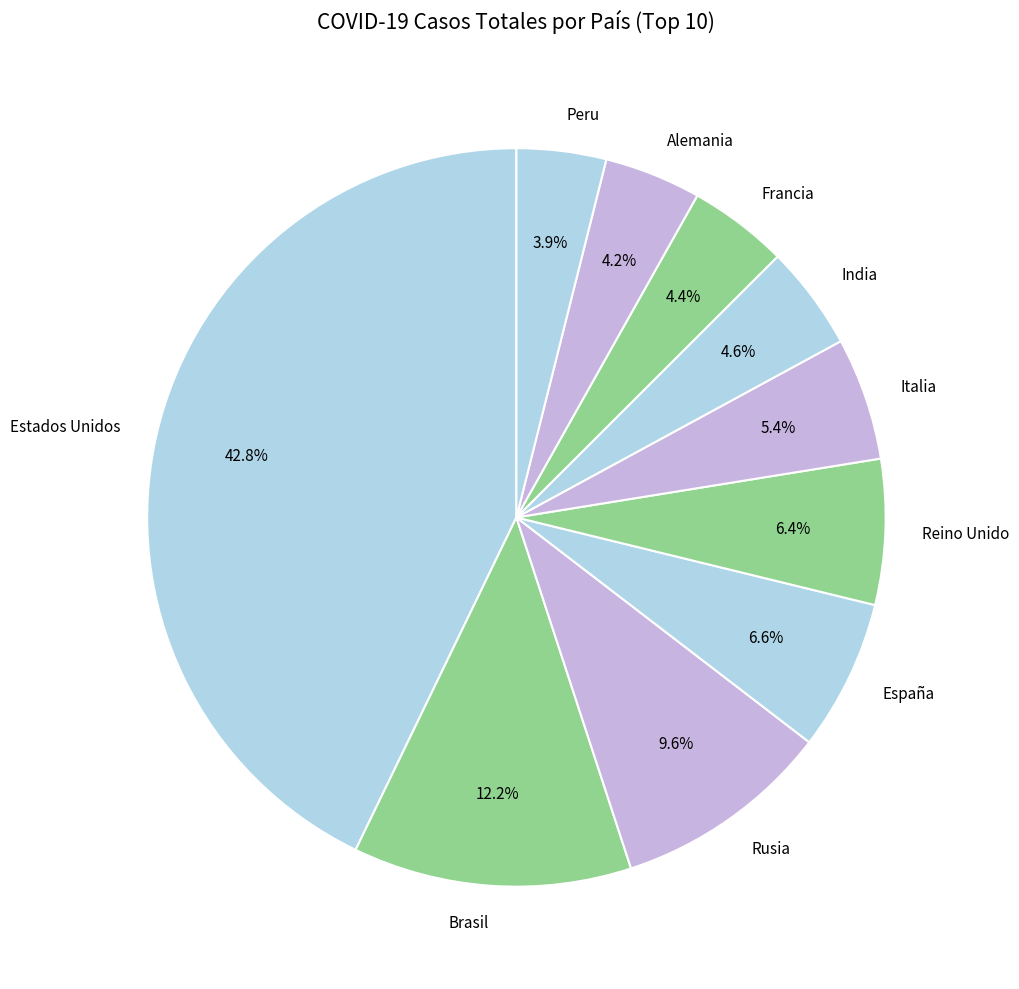

What percentage is NOT represented by Rusia?

90.4%